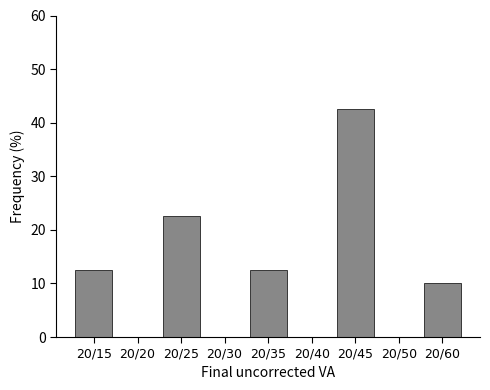

Reading left to right, transcribe all the data shown in this chart.

20/15=12.5	20/20=0.0	20/25=22.5	20/30=0.0	20/35=12.5	20/40=0.0	20/45=42.5	20/50=0.0	20/60=10.0